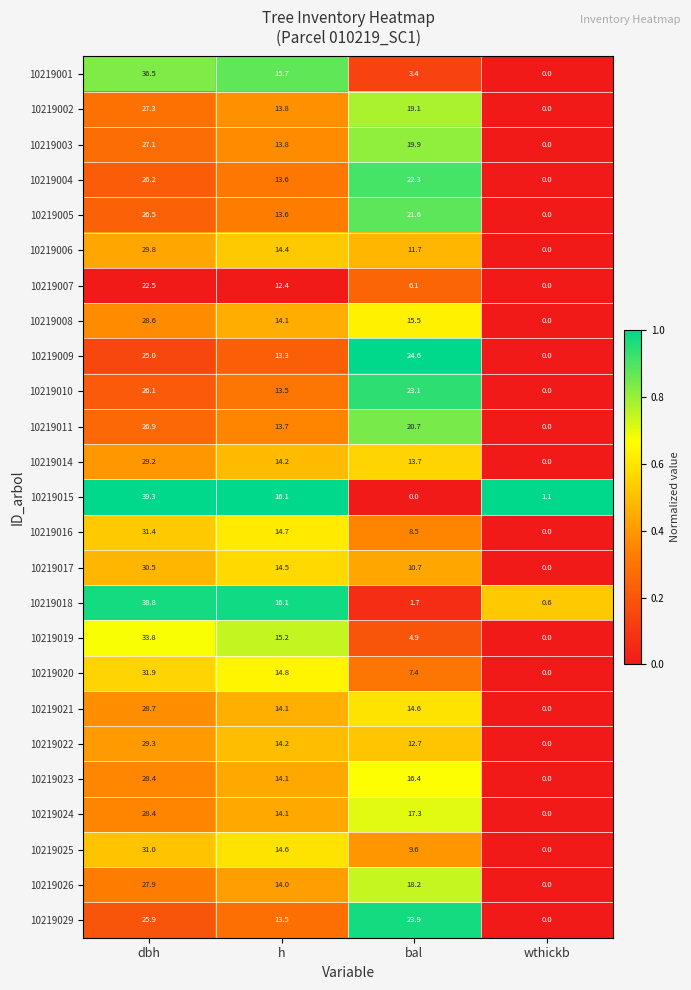

Which series has the widest spread of values?

10219015